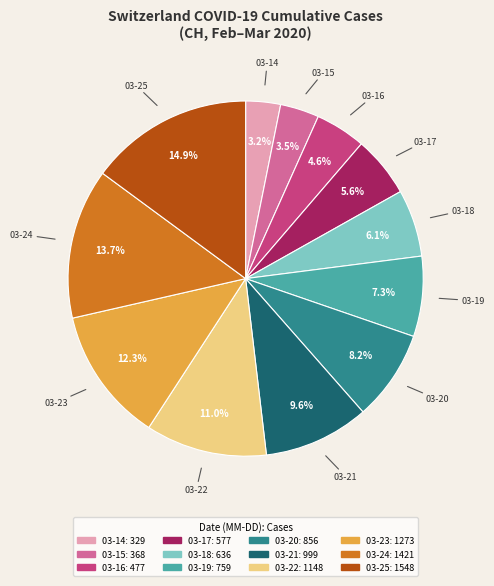

Count the number of slices in the pie.

12